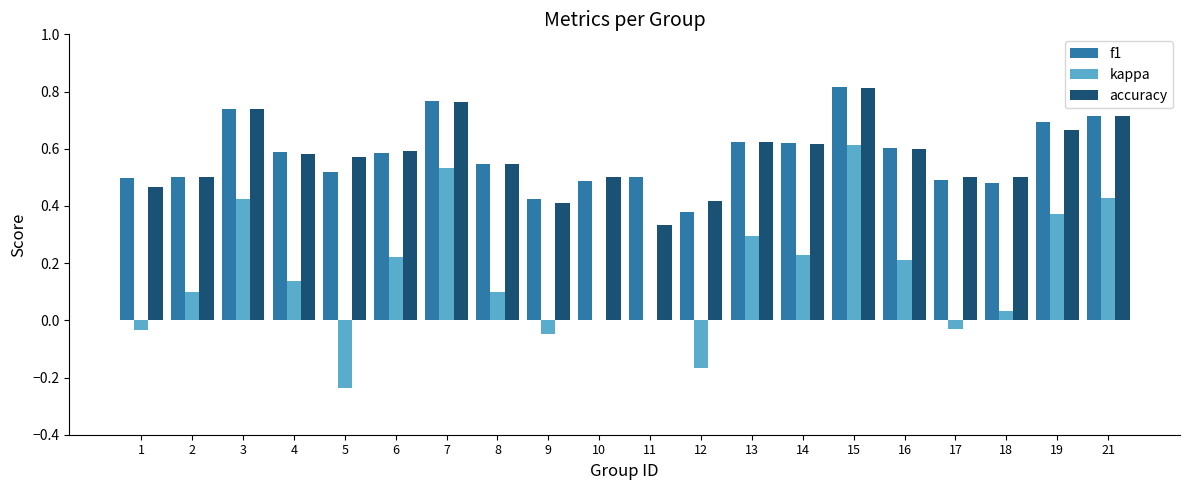

Between 9 and 21, which series saw the biggest shift?

kappa